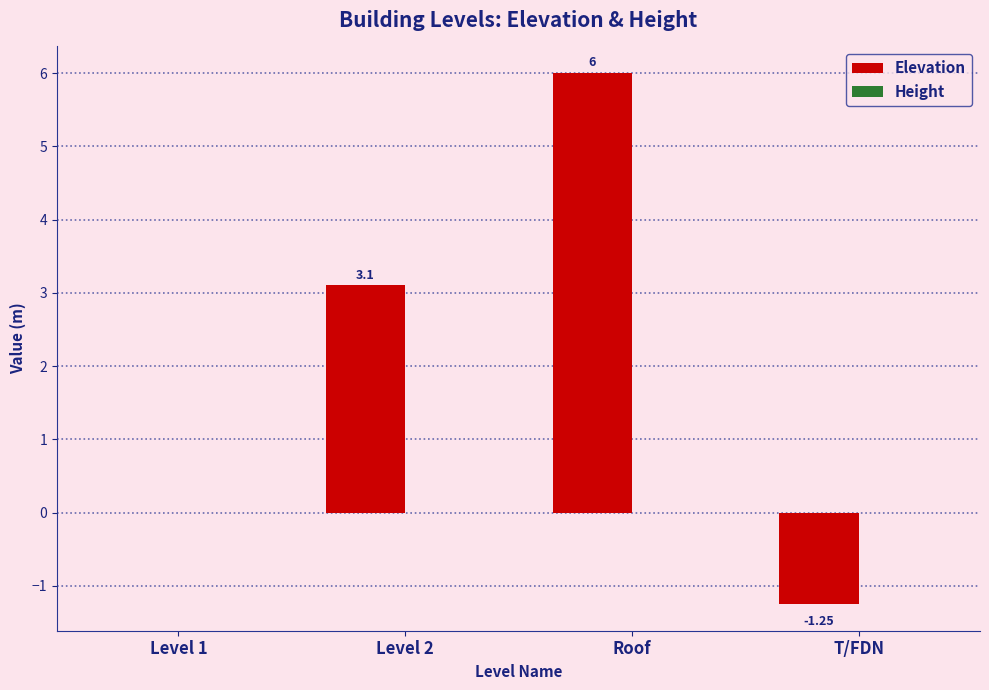

Between Level 2 and Roof, which is larger?

Roof